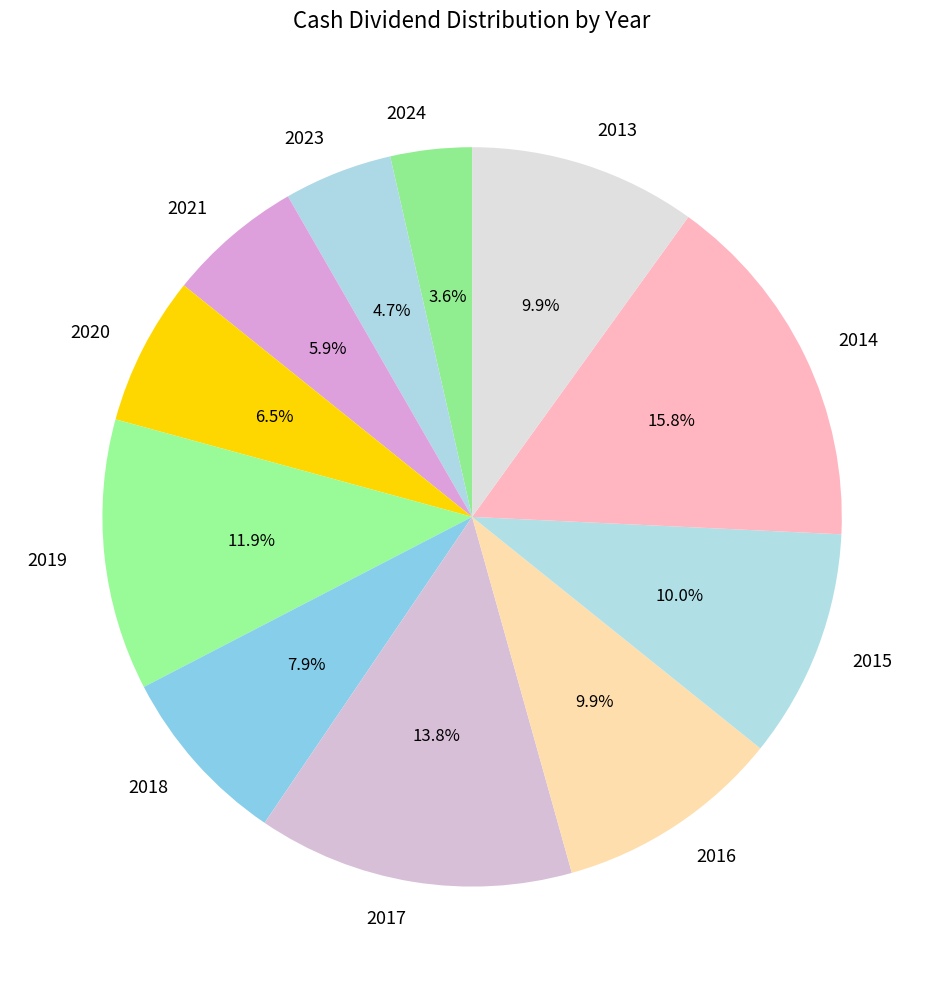

What is the smallest slice in the pie chart?

2024